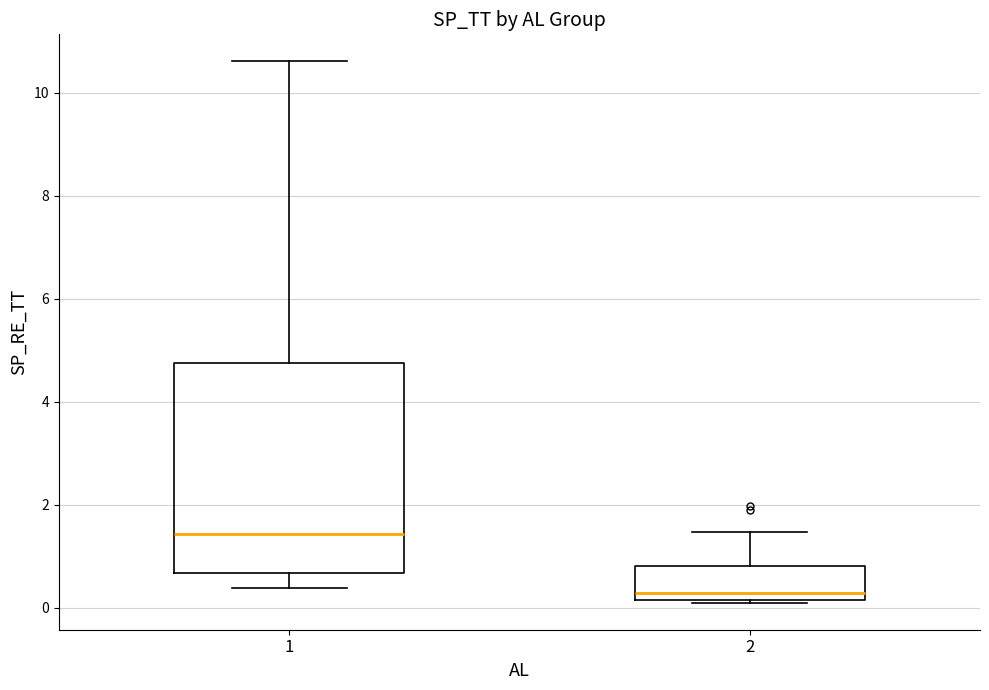

Which box is the tallest, from its lower edge to its upper edge?

1